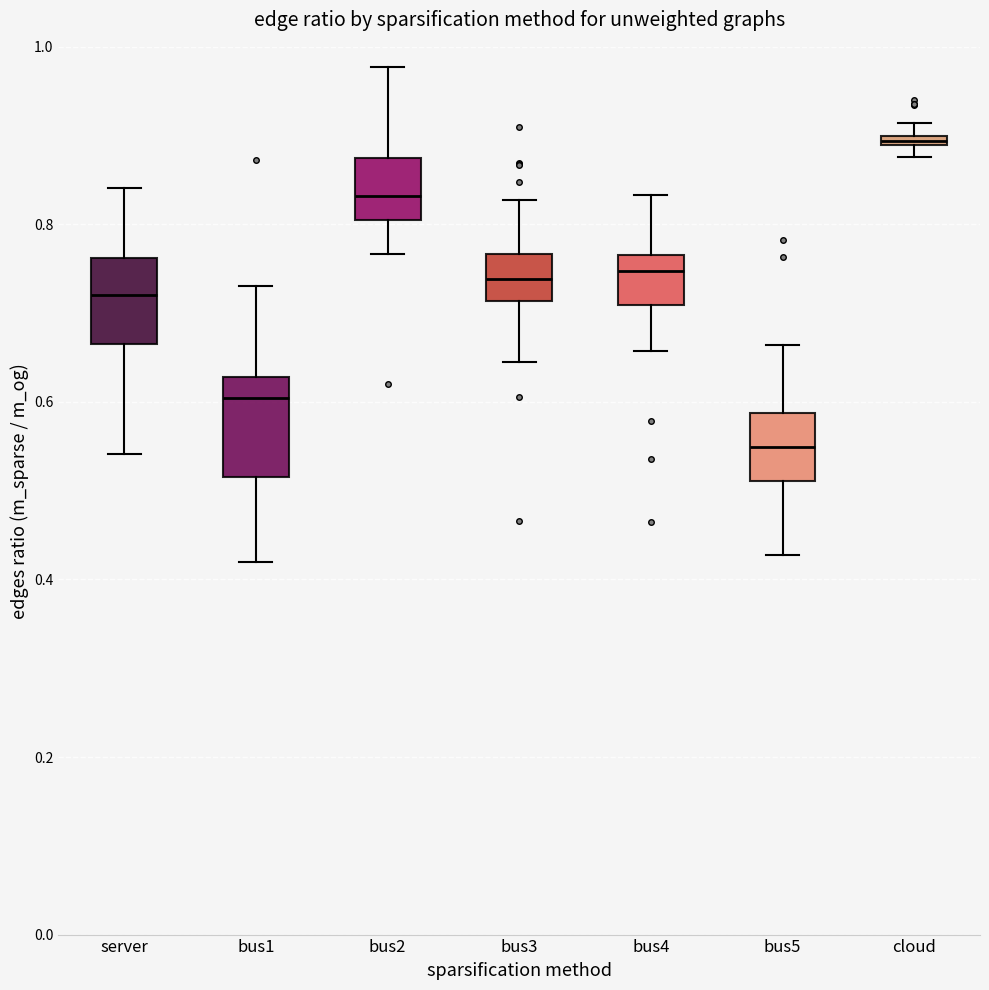

Where does the upper whisker of the box for bus2 end on the y-axis? The values are not printed on the chart, so give them approximately, as read against the axis.

0.98